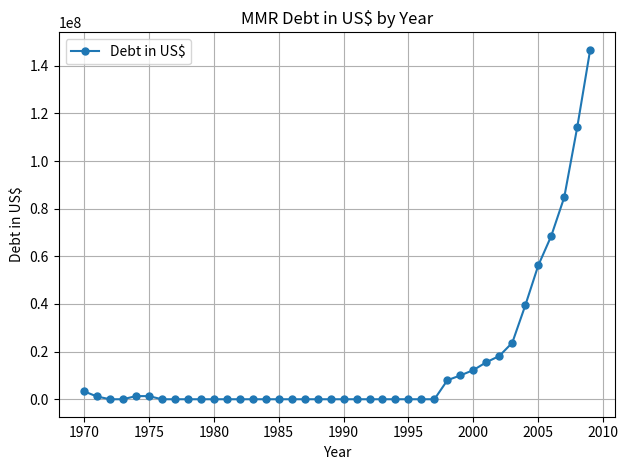

What is the average value?

15112654.2